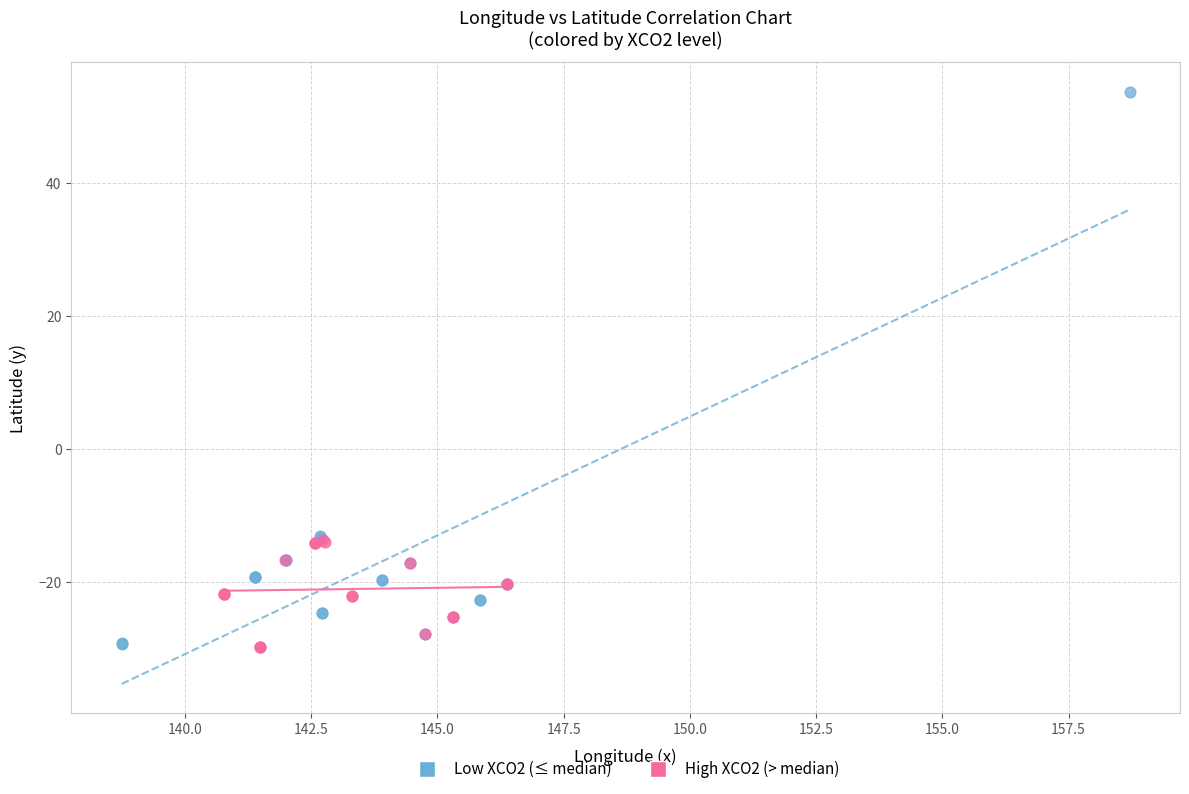

Which series reaches the maximum Y coordinate?

Low XCO2 (≤ median)